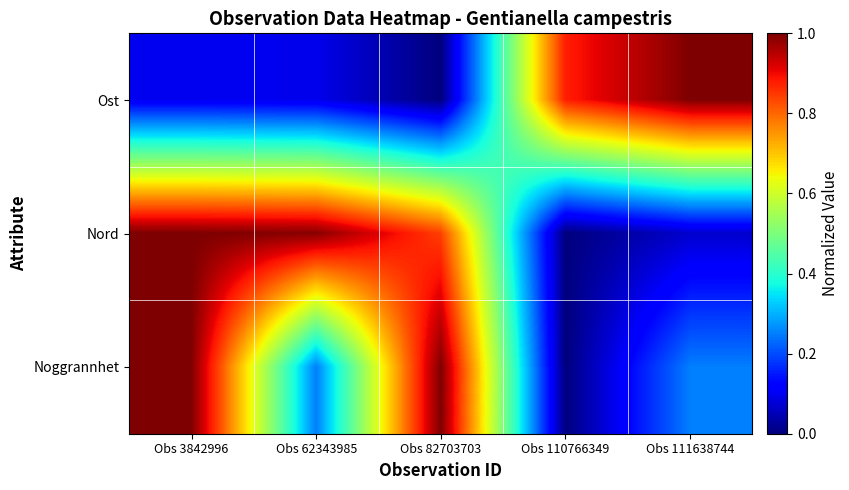

How many distinct data groups are displayed?

3